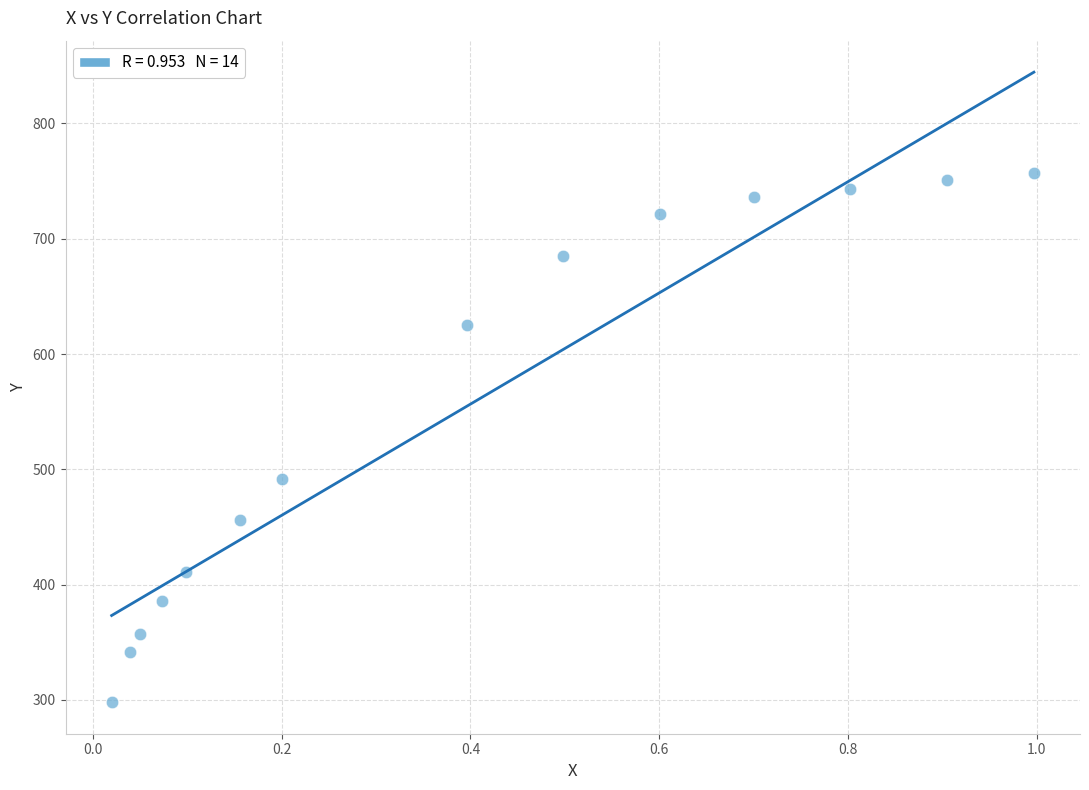

What is the range of X values (max minus min)?

1.0